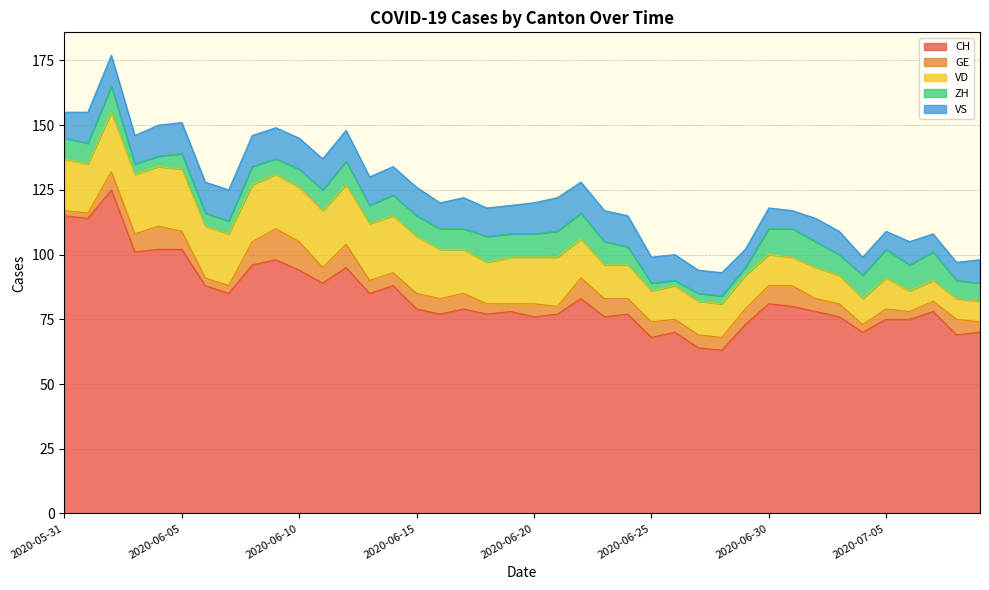

At which label does ZH reach its minimum?

2020-06-26